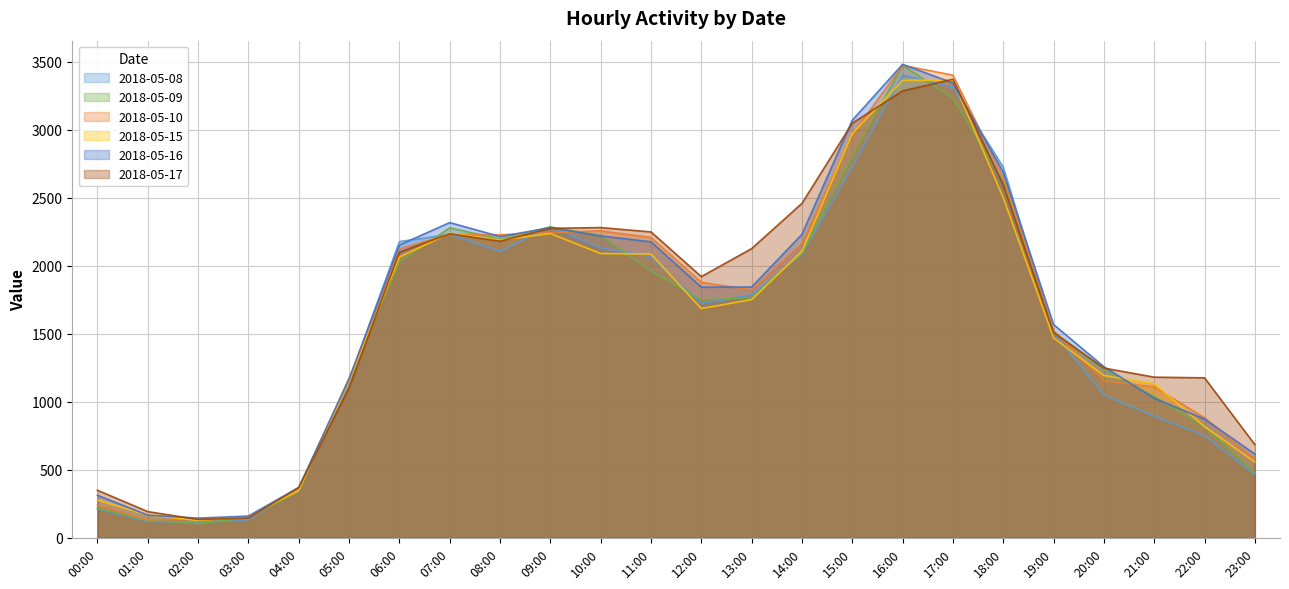

What is the smallest value displayed?

104.8